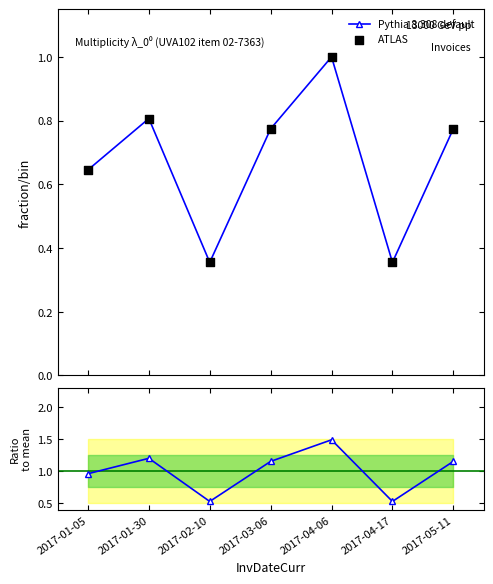

Is the value of Ratio to mean at 2017-04-17 greater than the value of Pythia 8.308 default at 2017-01-05?

No